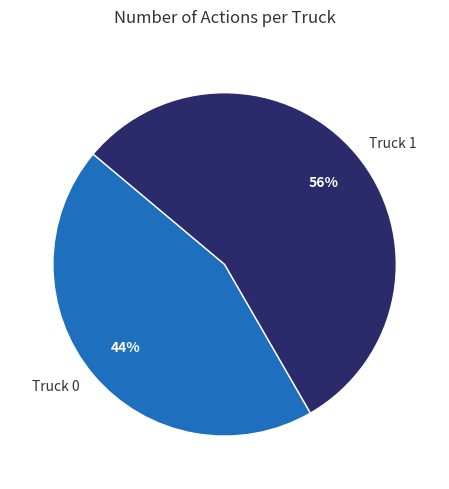

What is the largest slice in the pie chart?

Truck 1